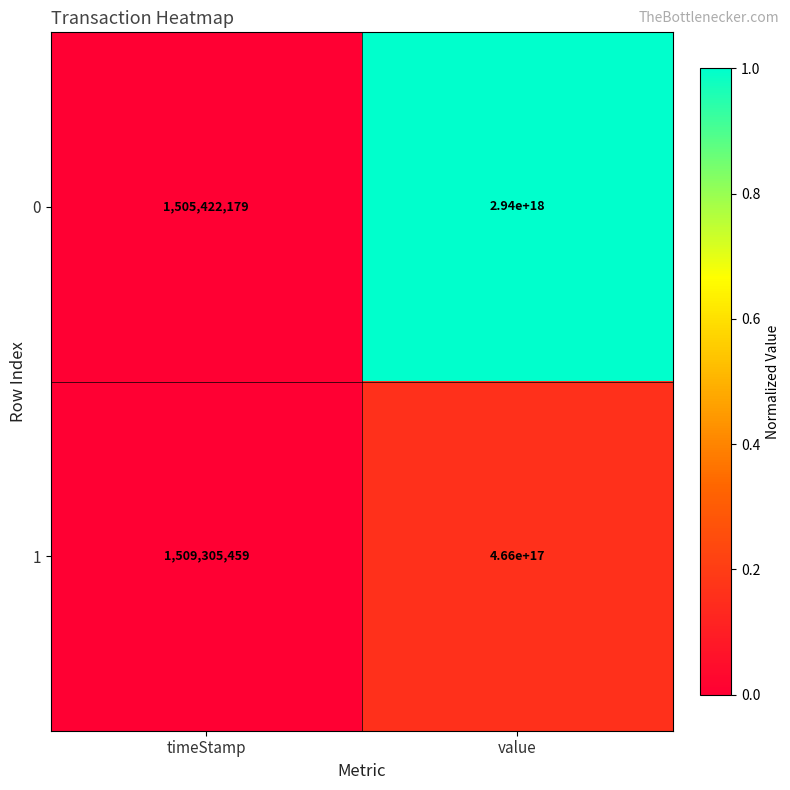

Rank the series by their maximum value, from lowest to highest.

1, 0